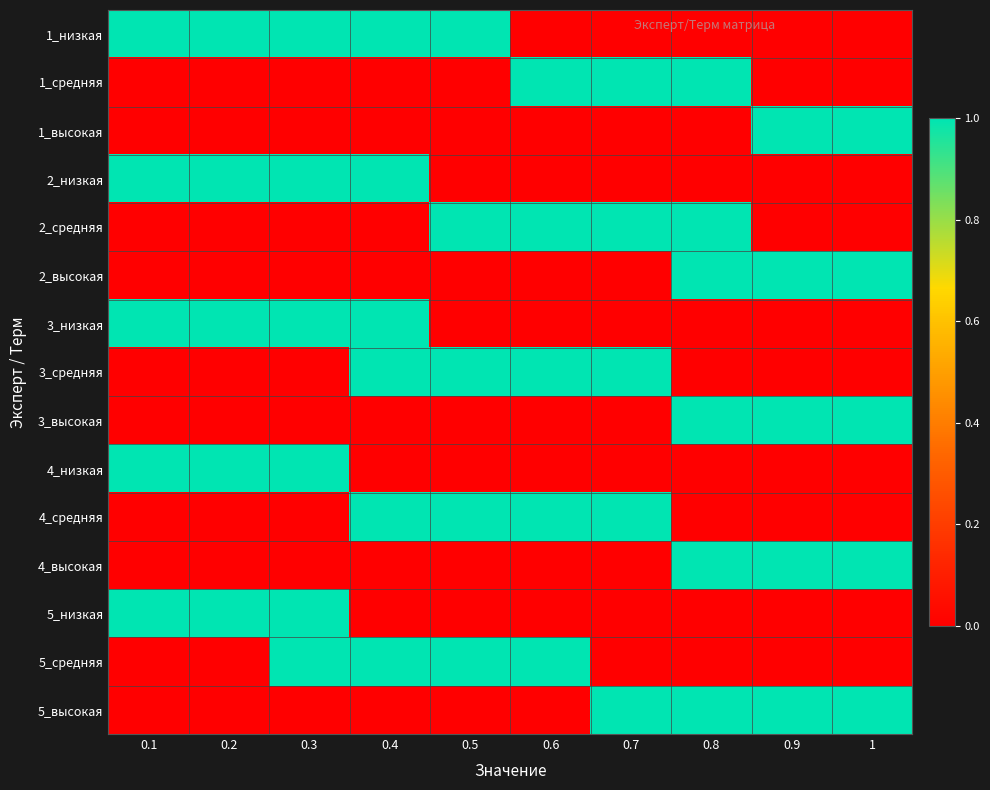

Which series has the largest total across all categories?

1_низкая